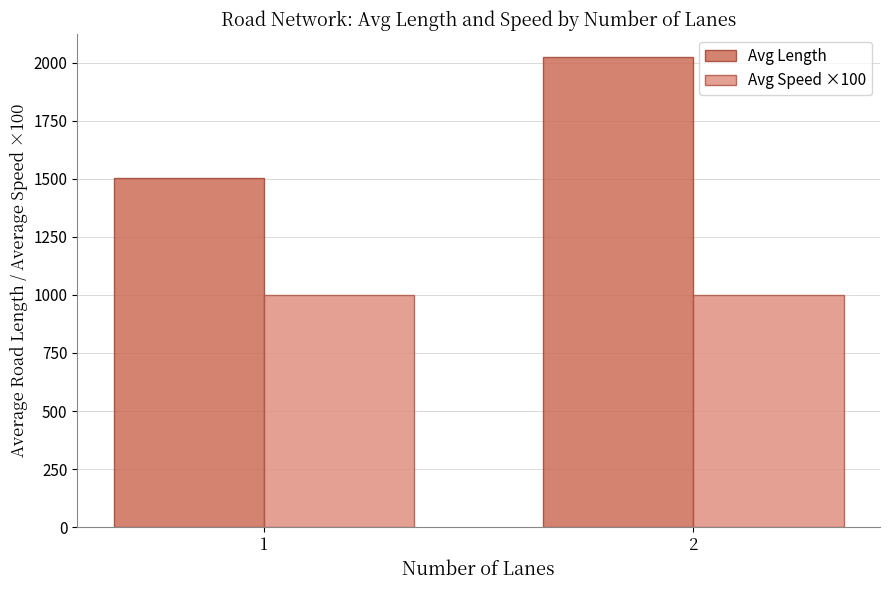

Which series changed the most between 1 and 2?

Avg Length